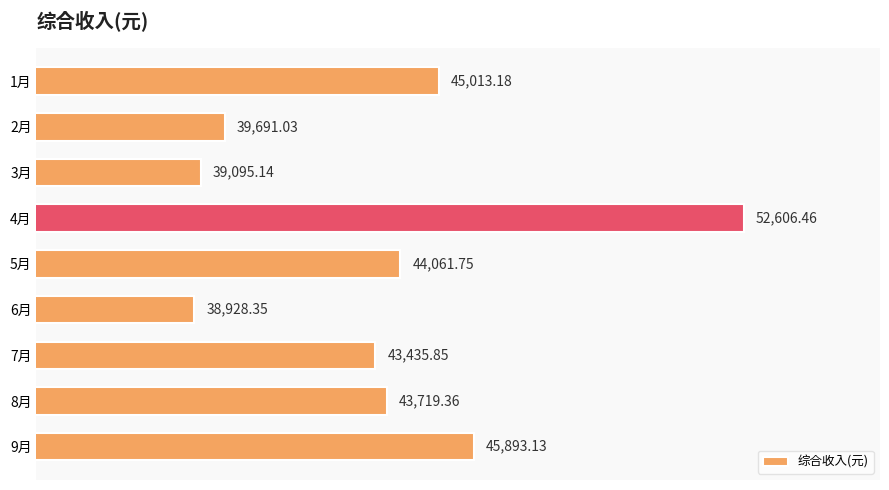

What is the change in value from 1月 to 4月?

+7593.3